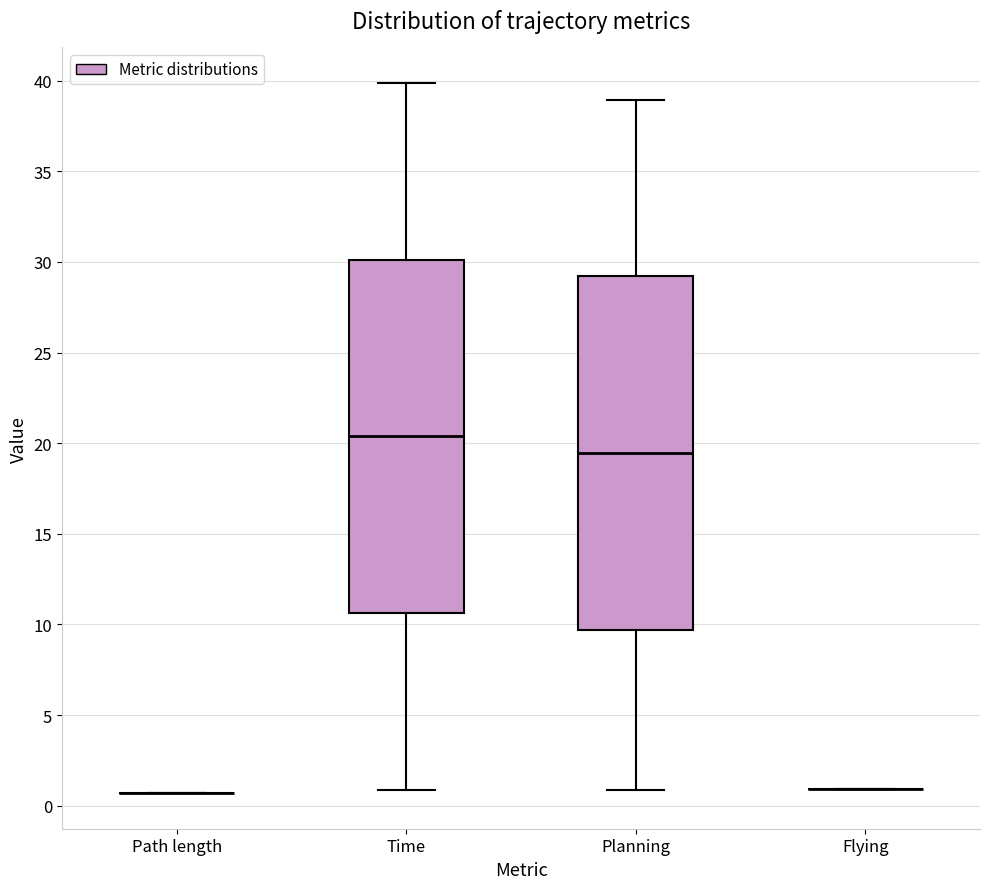

Reading left to right, read every box against the y-axis: the position of its median line, the range the box covers, and the ends of its whiskers. The values are not printed on the chart, so give them approximately, as read against the axis.

Path length: box collapsed to a line at 0.5, whiskers 0.5 to 0.5
Time: median 20.5, box 10.5 to 30.0, whiskers 1.0 to 40.0
Planning: median 19.5, box 9.5 to 29.0, whiskers 1.0 to 39.0
Flying: box collapsed to a line at 1.0, whiskers 1.0 to 1.0